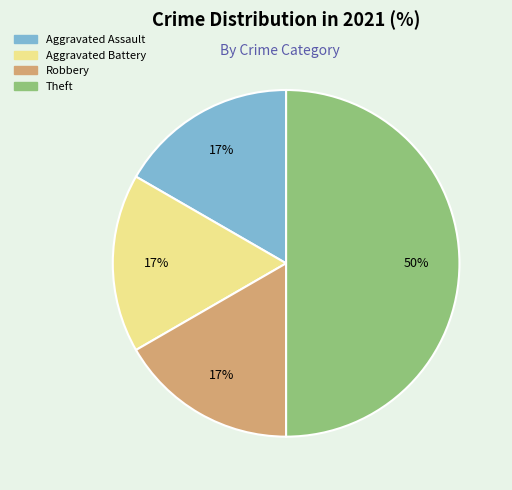

Does Robbery represent more than half of the total?

No